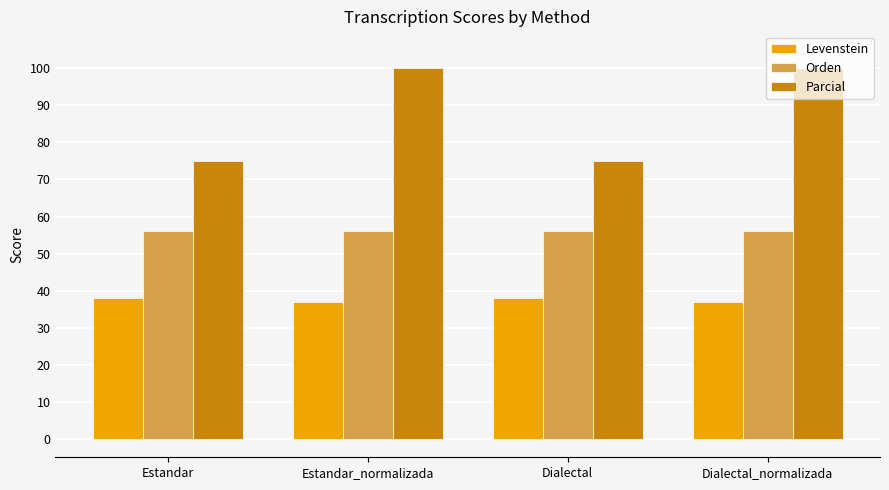

What is the highest value of the Parcial series?

100.0